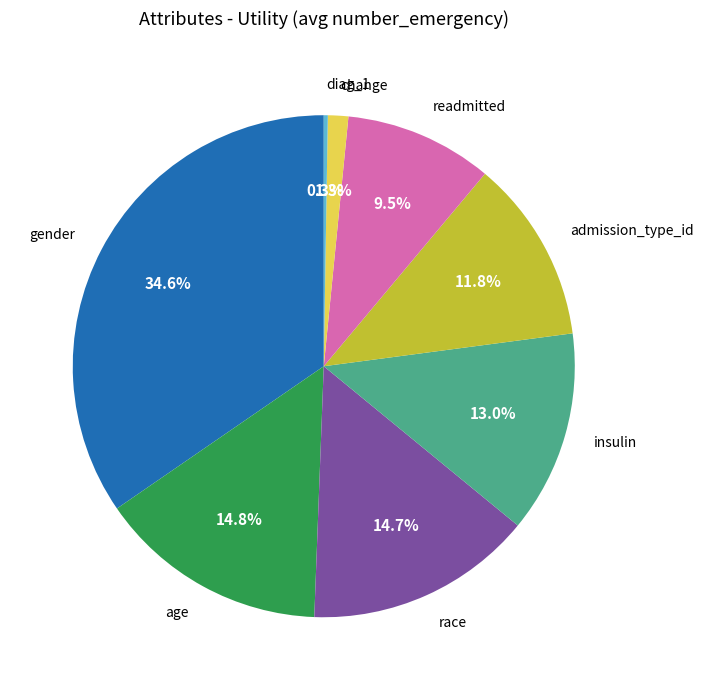

Is it true that gender is 35% of the pie?

True